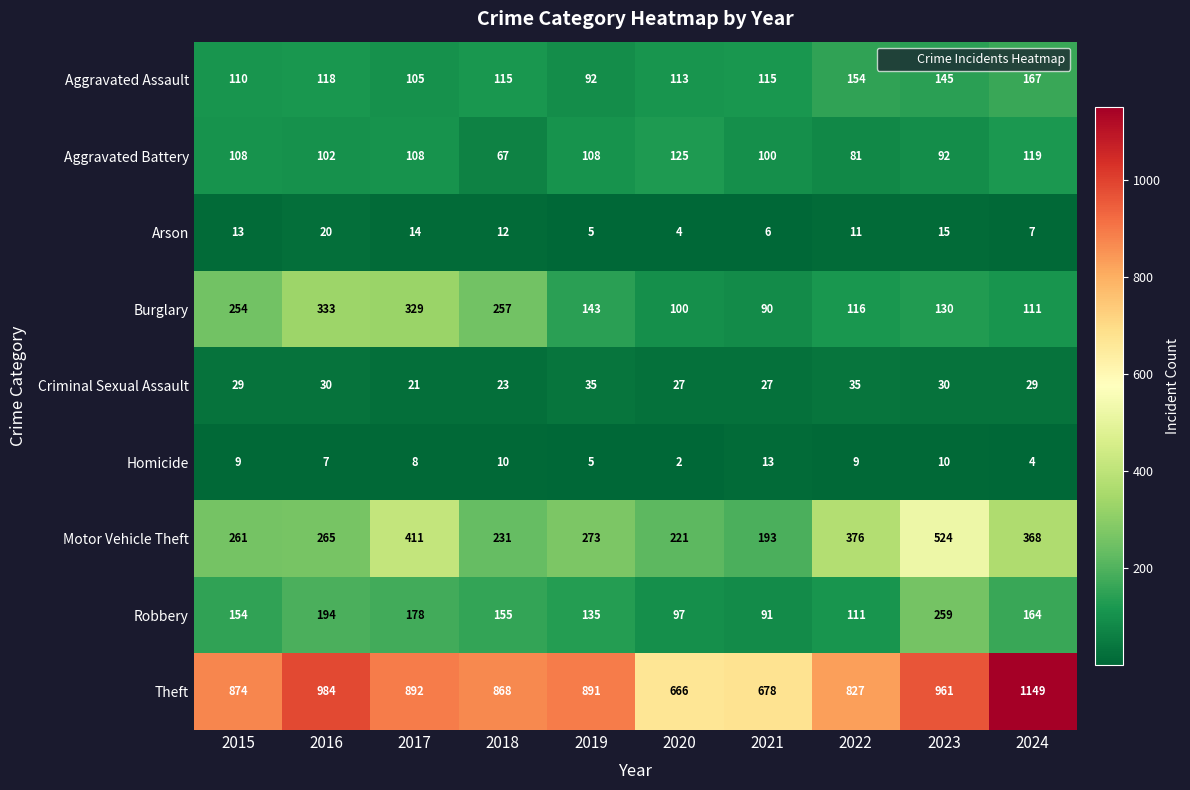

At which label is Robbery closest to 175?

2017